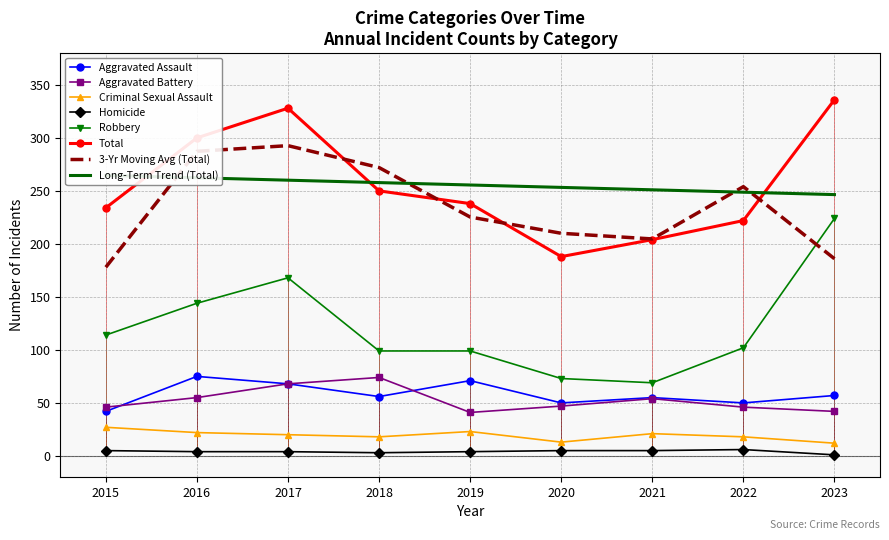

Between 2017 and 2018, which series saw the biggest shift?

Total